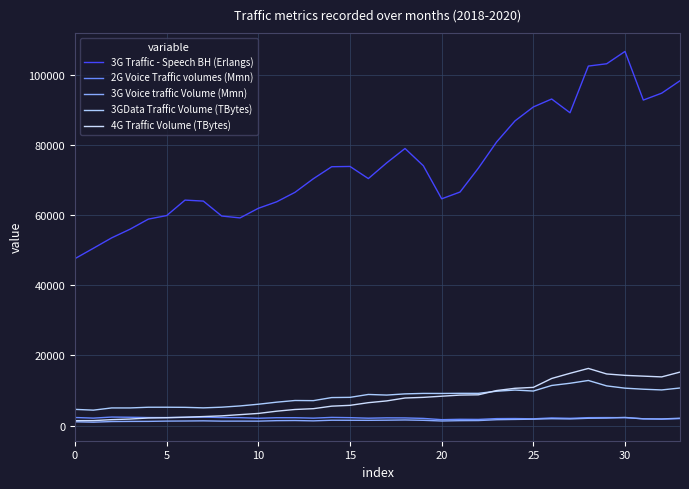

True or false: 3G Voice traffic Volume (Mmn) and 3GData Traffic Volume (TBytes) cross at least once.

False